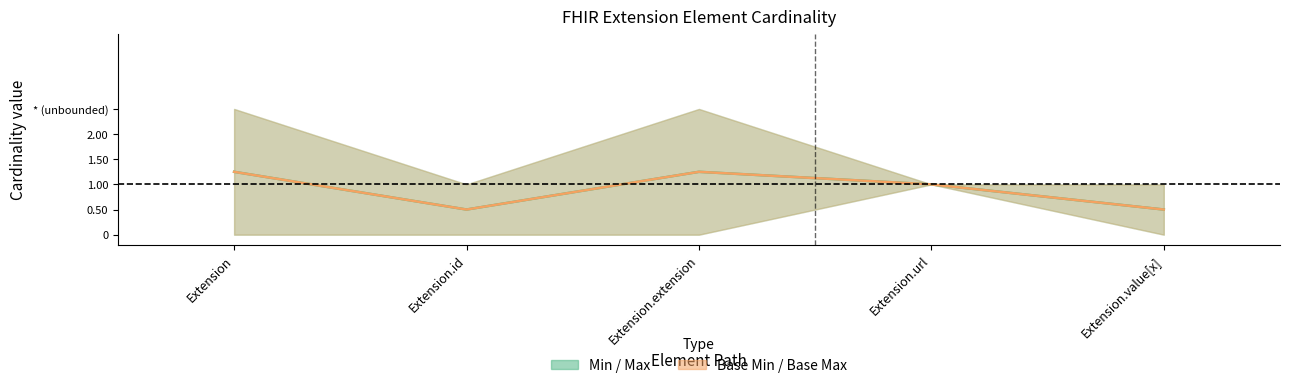

How many values in the Mid (Base Min–Base Max) series are below 1?

2